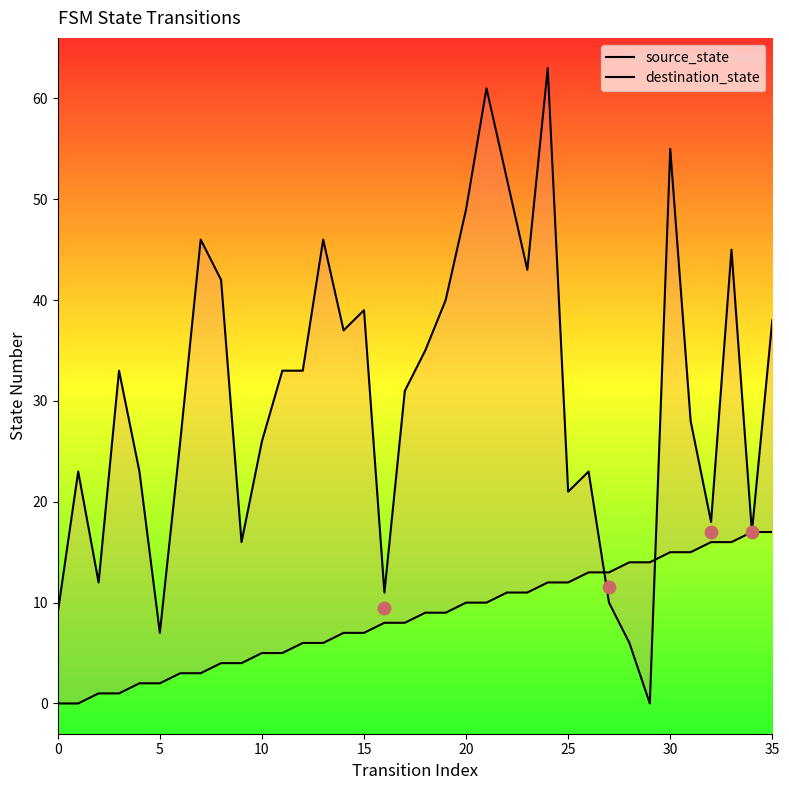

Which series has the largest total across all categories?

destination_state